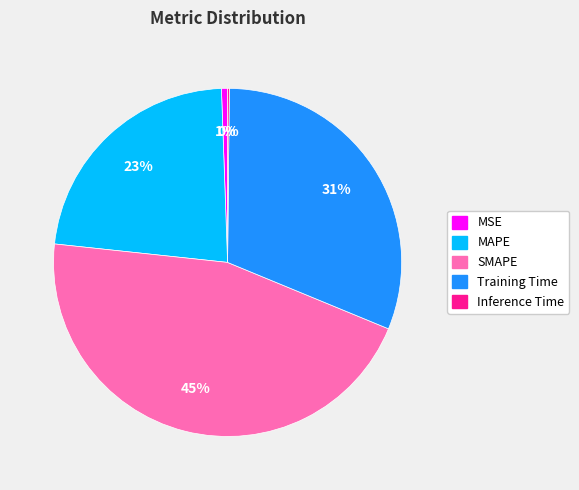

To the nearest percent, what portion does Training Time represent?

31%